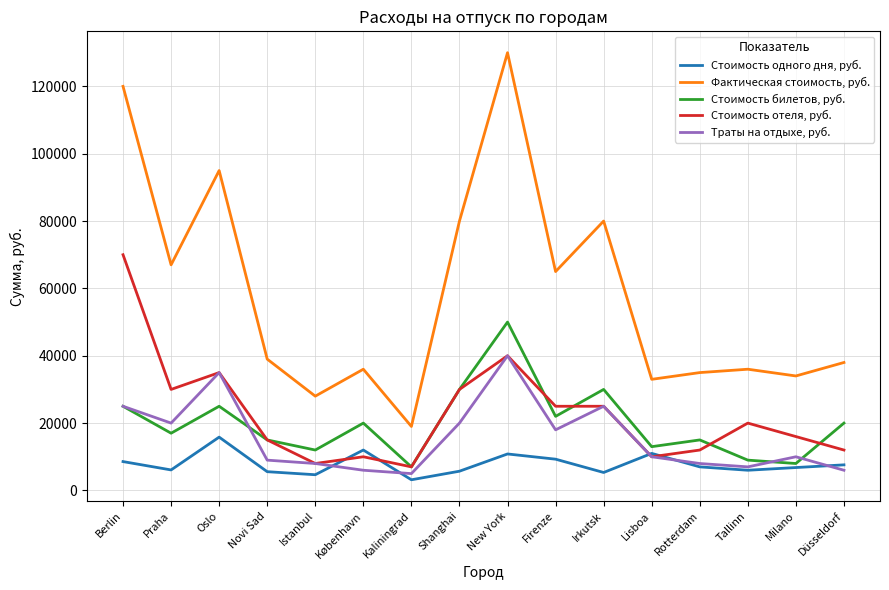

Does the chart display data point markers on the line(s)?

No